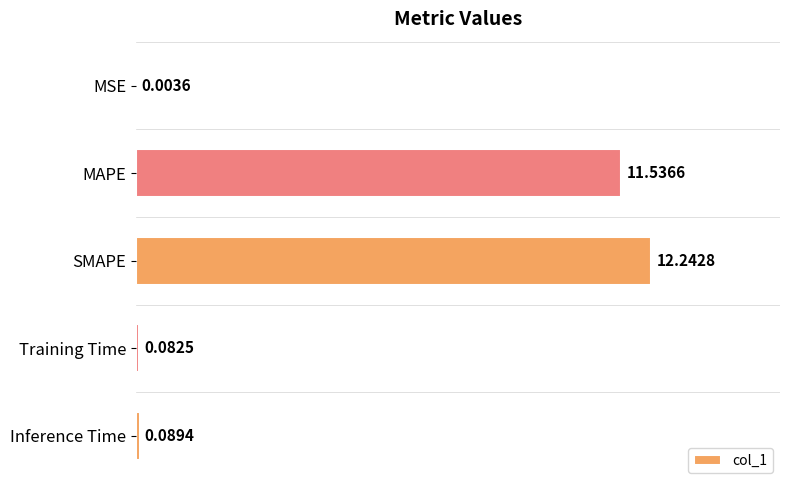

What is the change in value from SMAPE to Training Time?

-12.2